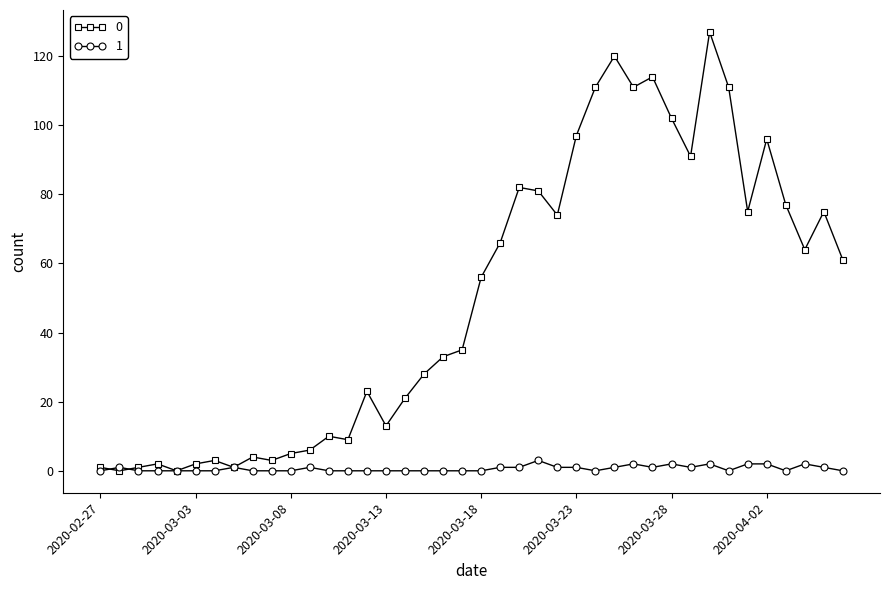

At how many categories does at least one series exceed 100?

7